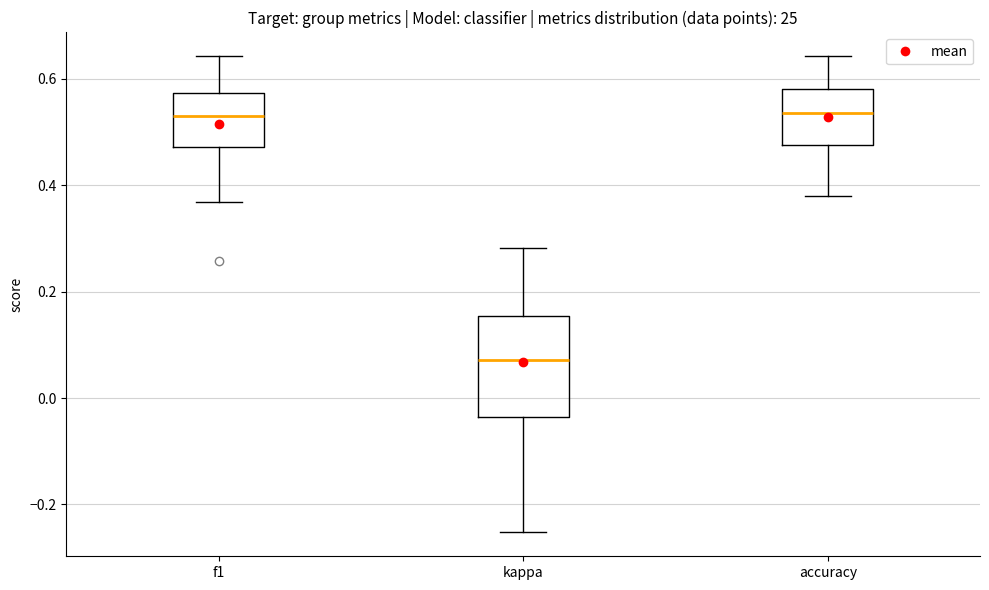

Which box has the lowest median line?

kappa